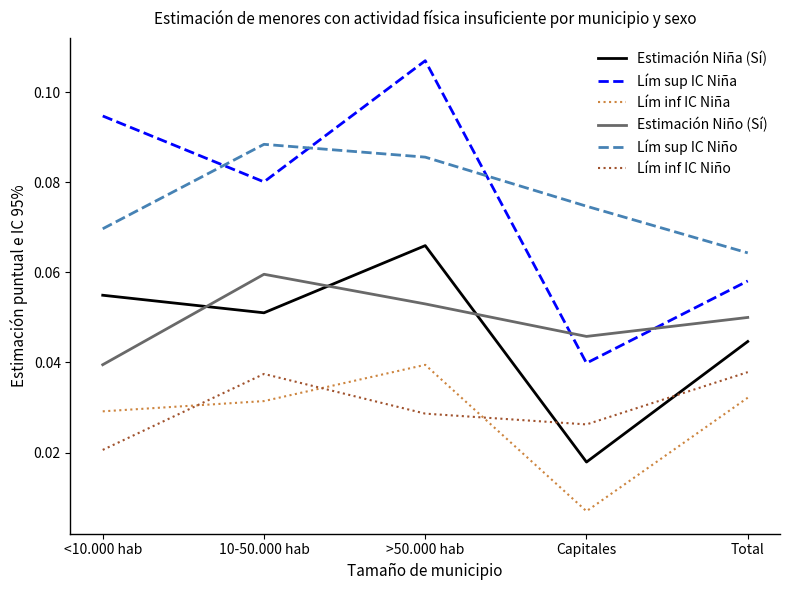

What position from the right is Capitales?

2